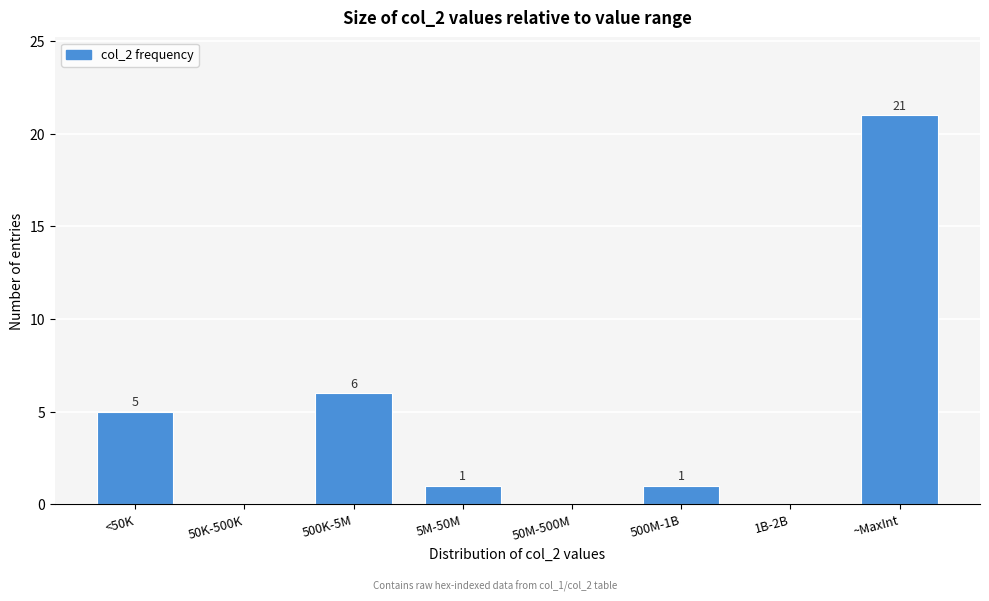

Reading left to right, extract all data points from this chart.

<50K=5	50K-500K=0	500K-5M=6	5M-50M=1	50M-500M=0	500M-1B=1	1B-2B=0	~MaxInt=21